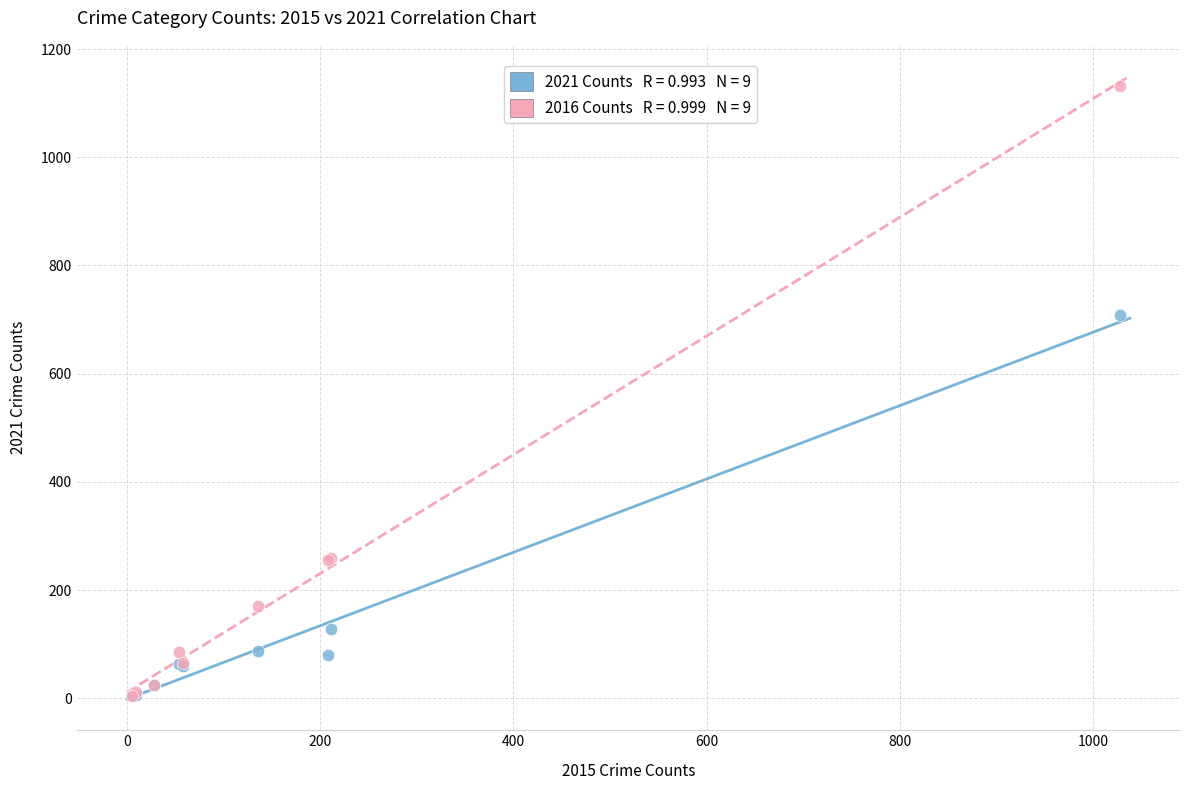

Across all series, what Y value is closest to 568?

708